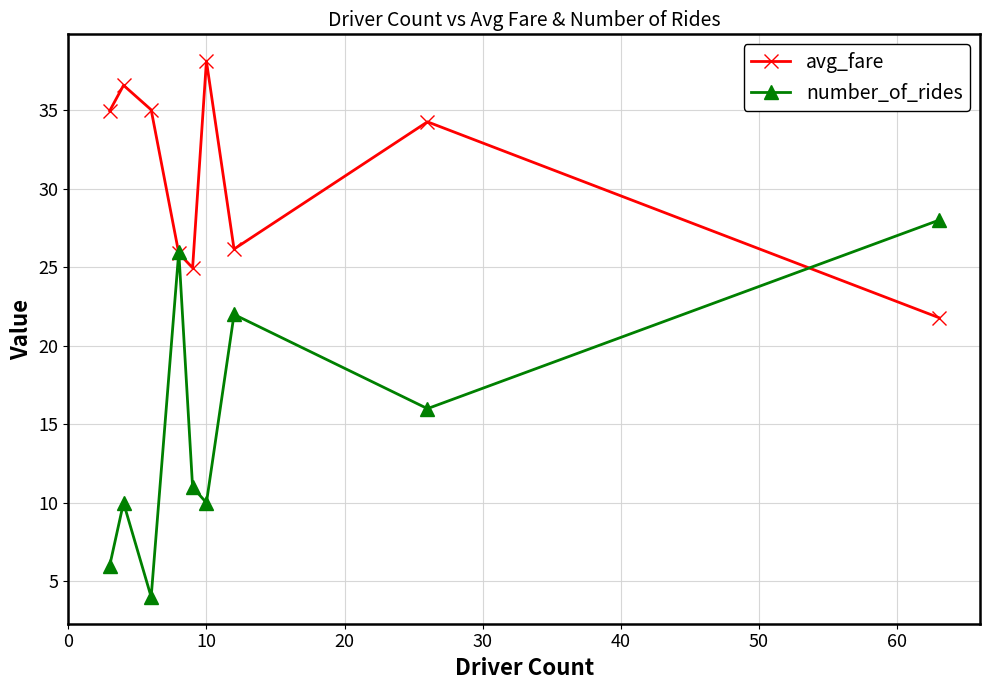

List the series in order of their overall mean, lowest first.

number_of_rides, avg_fare